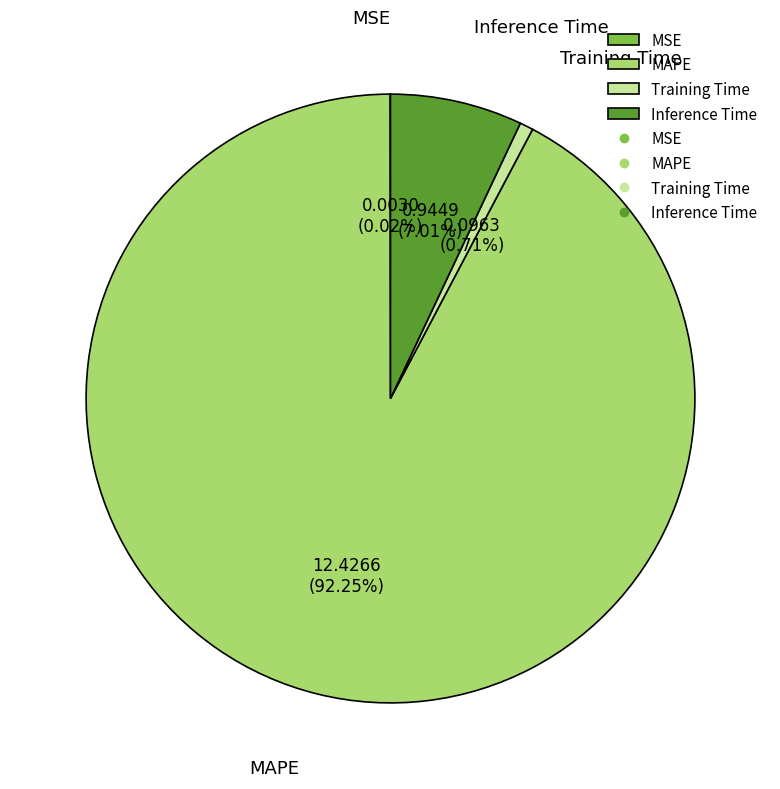

To the nearest percent, what is the difference between the largest and smallest slice percentages?

92%